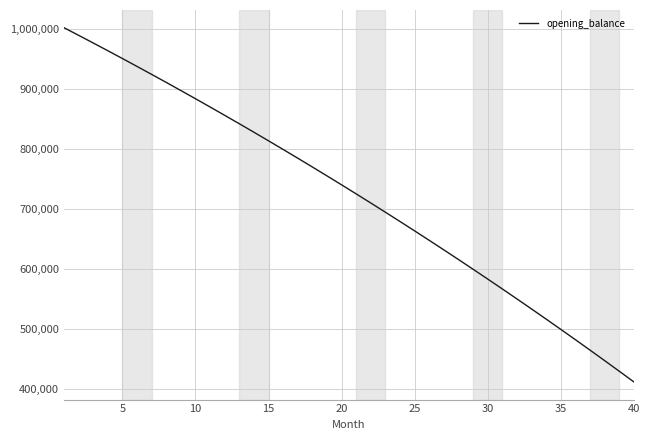

What is the smallest value displayed?

411633.7